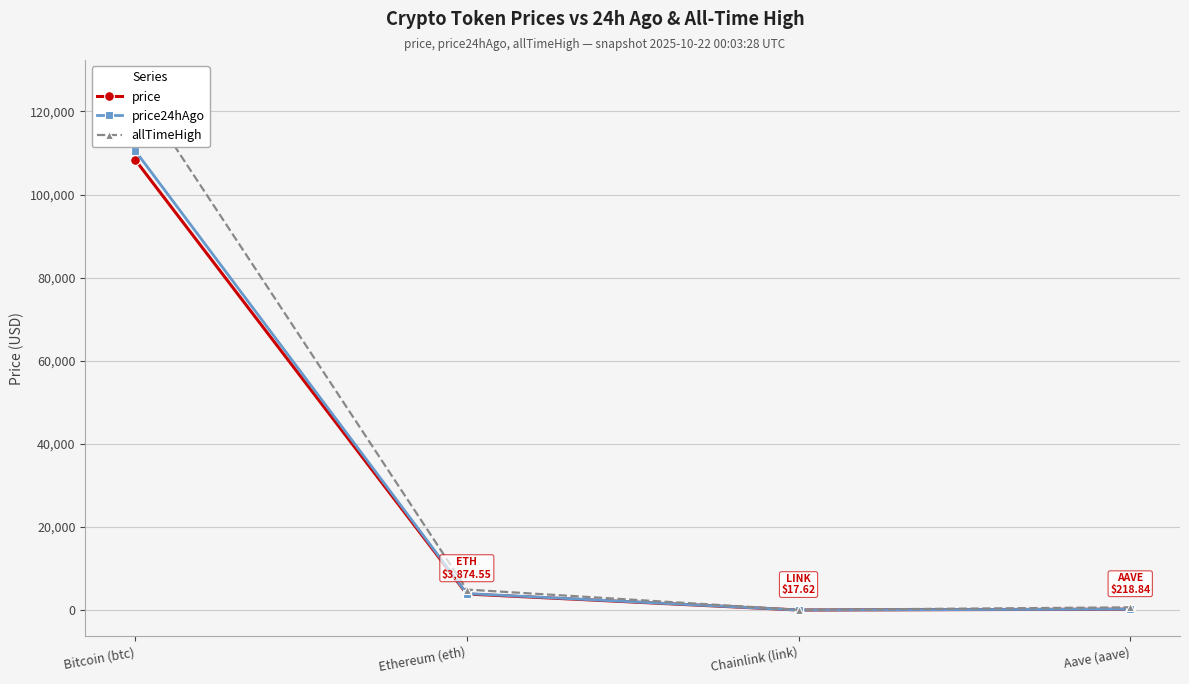

How many lines are shown in the chart?

3